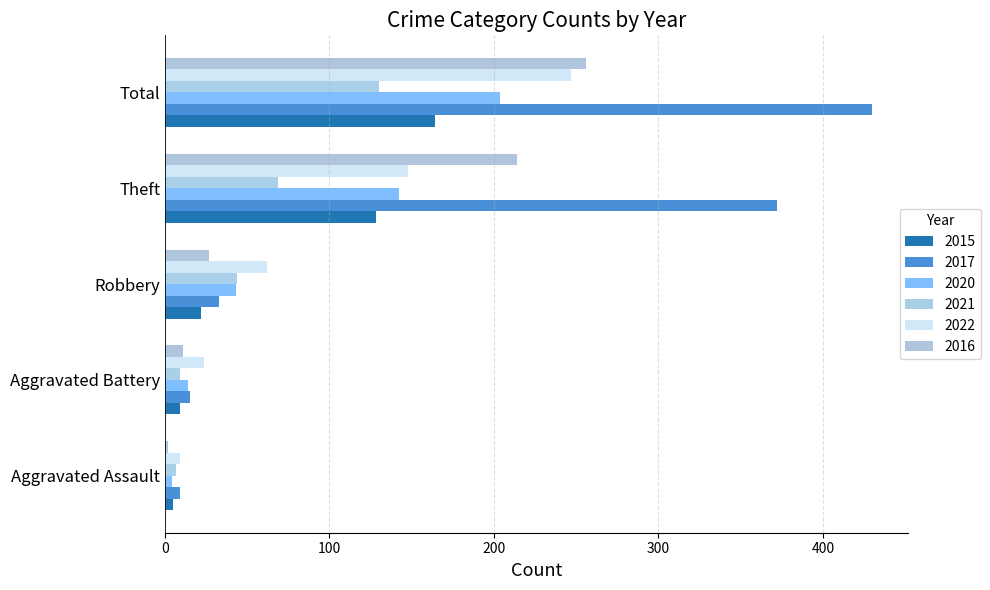

What is the difference between the highest and lowest values at Robbery?

40